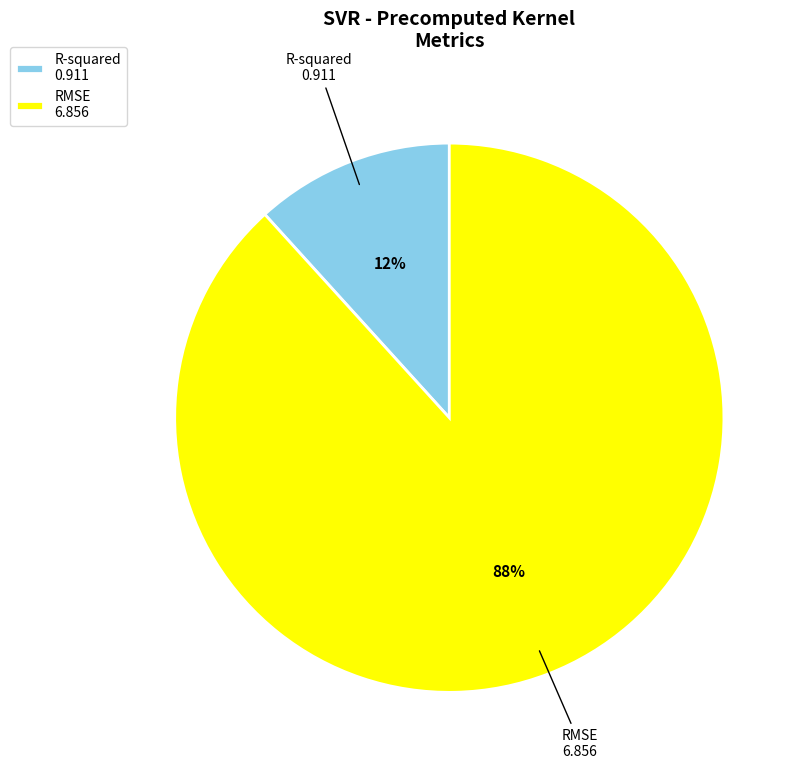

Between RMSE and R-squared, which is larger?

RMSE